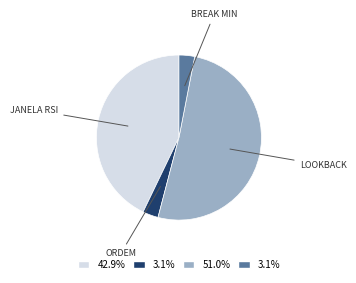

Is there a majority slice in this chart?

Yes